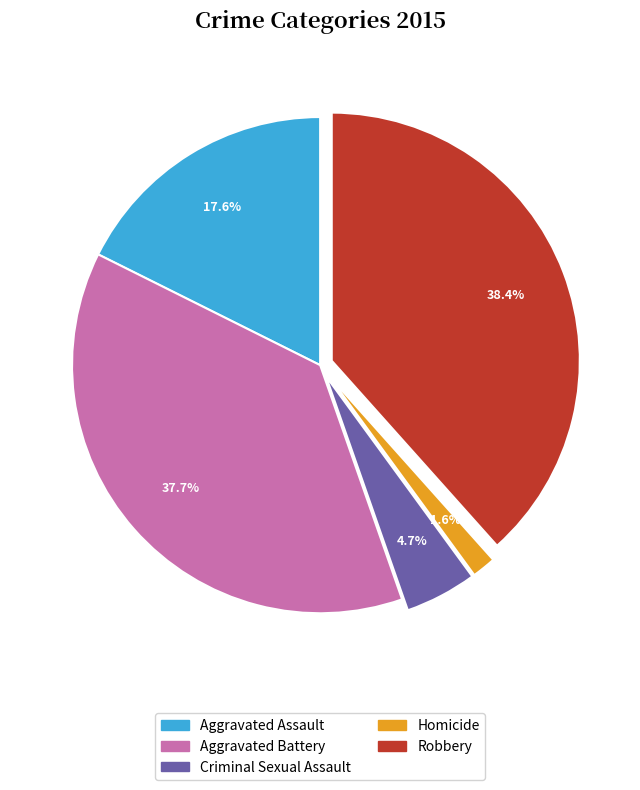

Combined, what portion of the pie is Aggravated Battery and Robbery?

76.1%